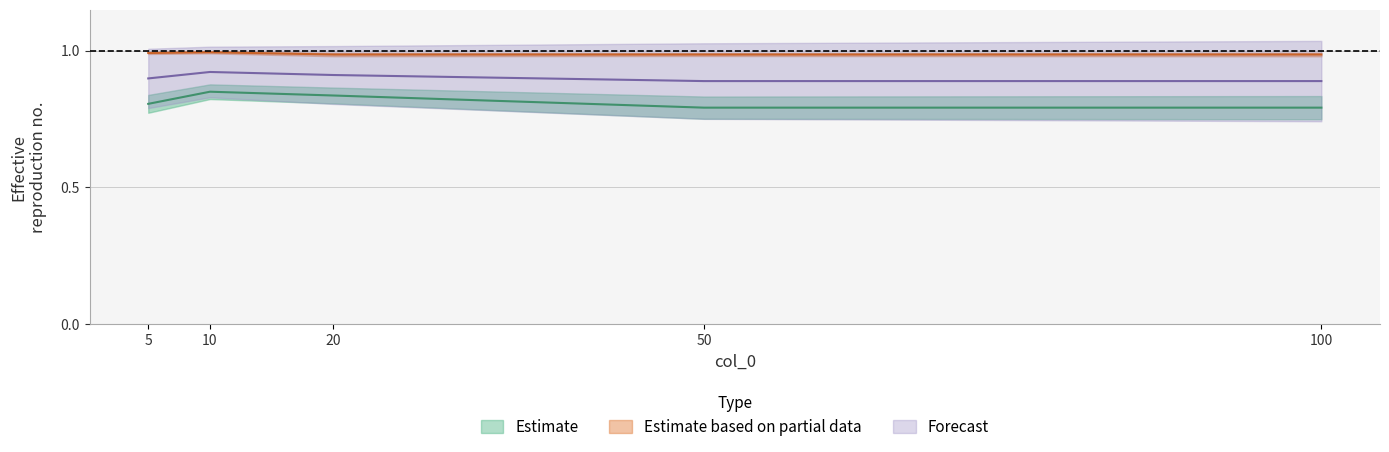

Reading right to left, transcribe all the data shown in this chart.

col_1: 100=0.8	50=0.8	20=0.8	10=0.9	5=0.8
col_3: 100=1.0	50=1.0	20=1.0	10=1.0	5=1.0